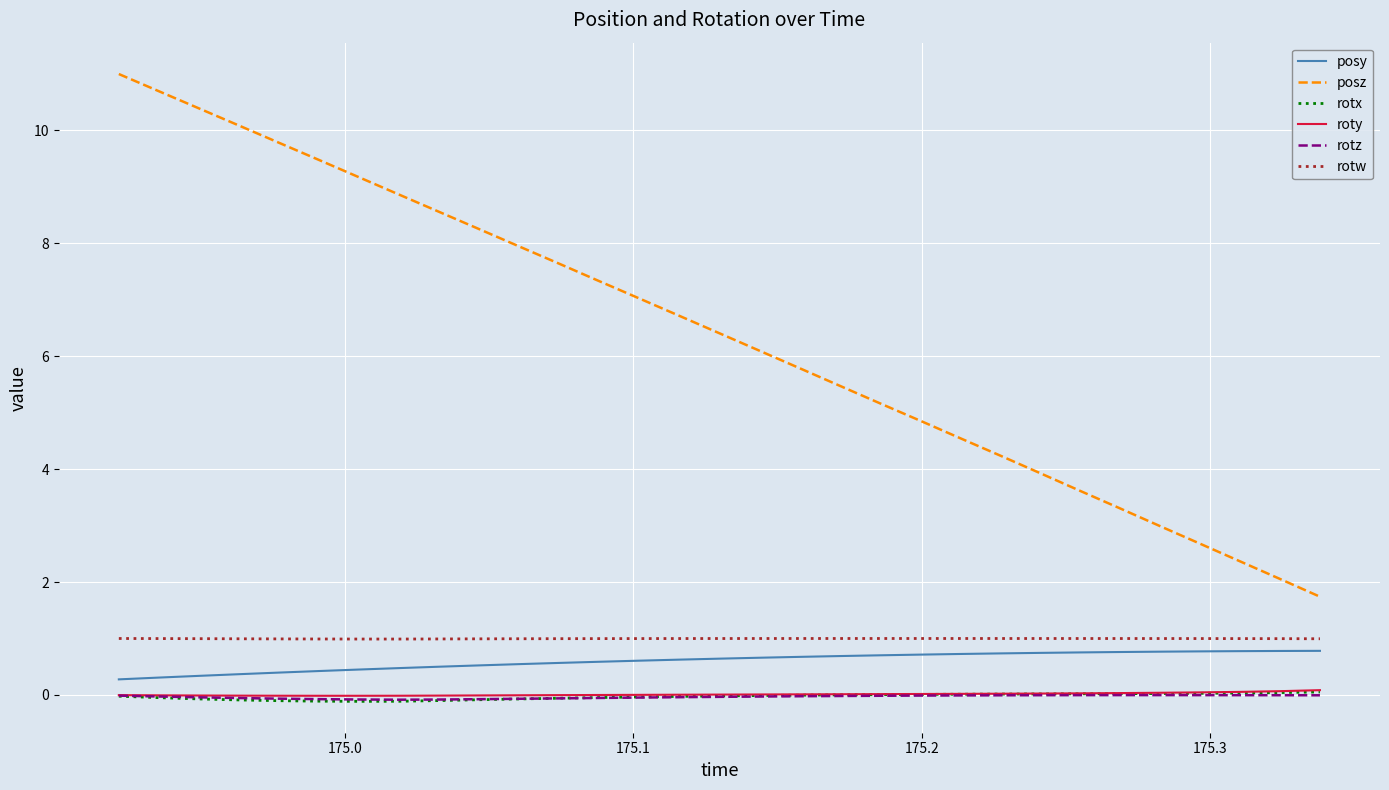

True or false: posz and roty cross at least once.

False